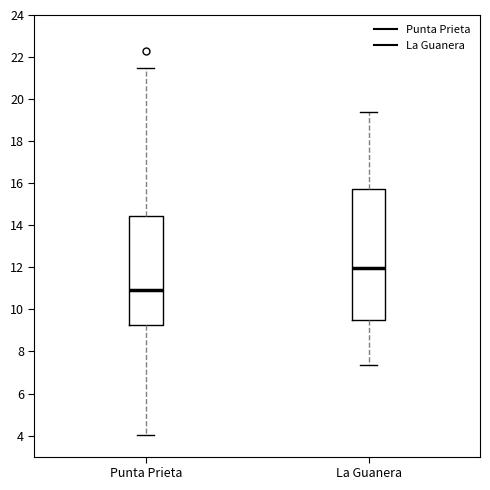

Where does the upper whisker of the box for La Guanera end on the y-axis? The values are not printed on the chart, so give them approximately, as read against the axis.

19.4